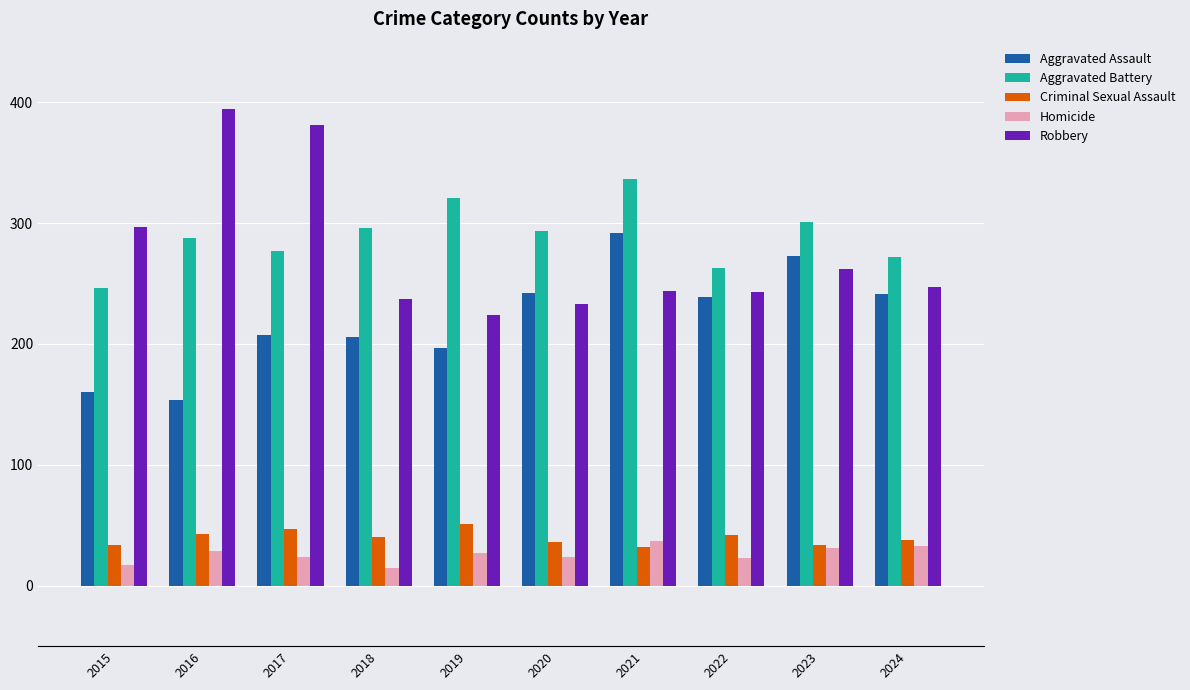

What is the total value across all series at 2023?

901